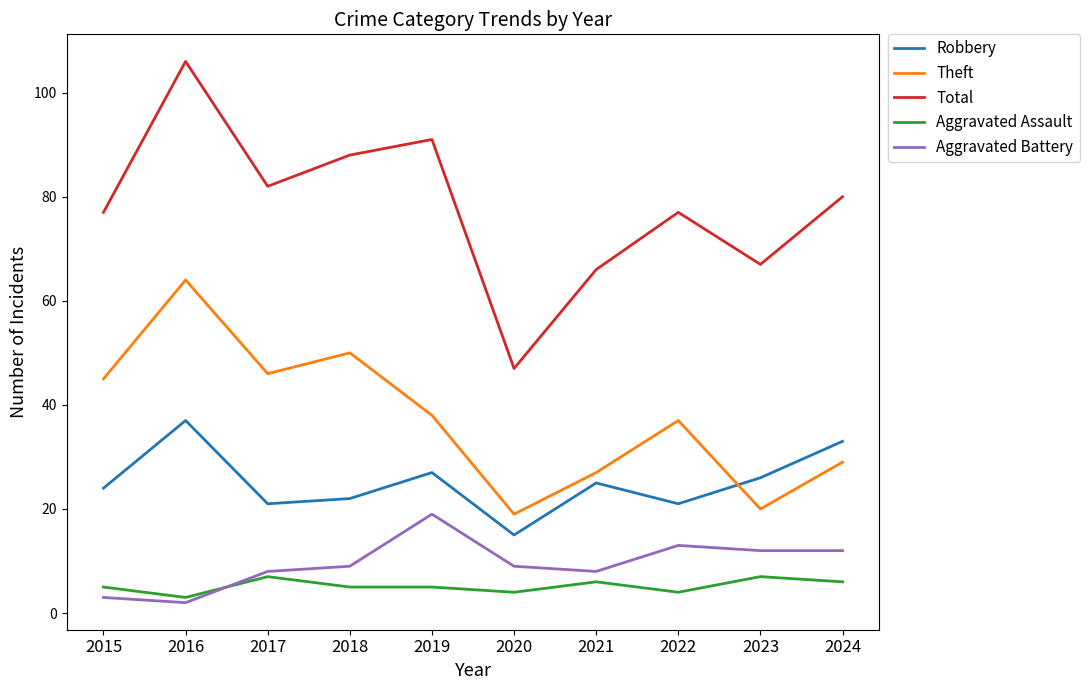

True or false: Aggravated Assault has more than 0 interior local peaks.

True